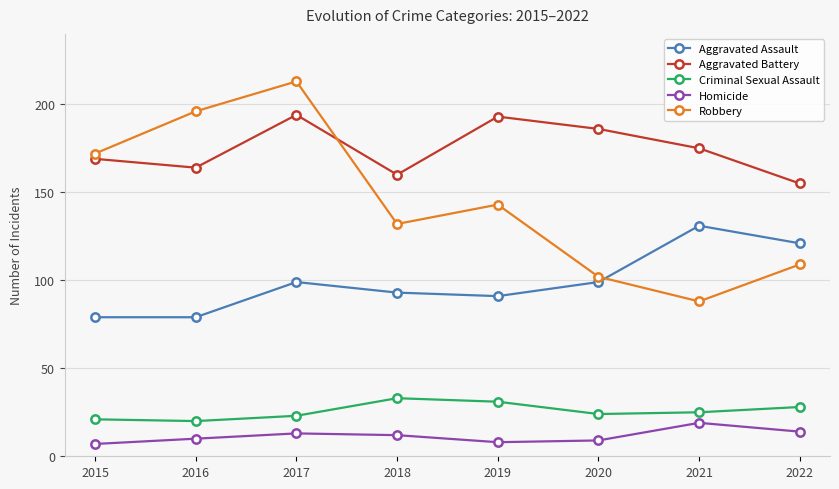

List the series in order of their peak value, highest first.

Robbery, Aggravated Battery, Aggravated Assault, Criminal Sexual Assault, Homicide